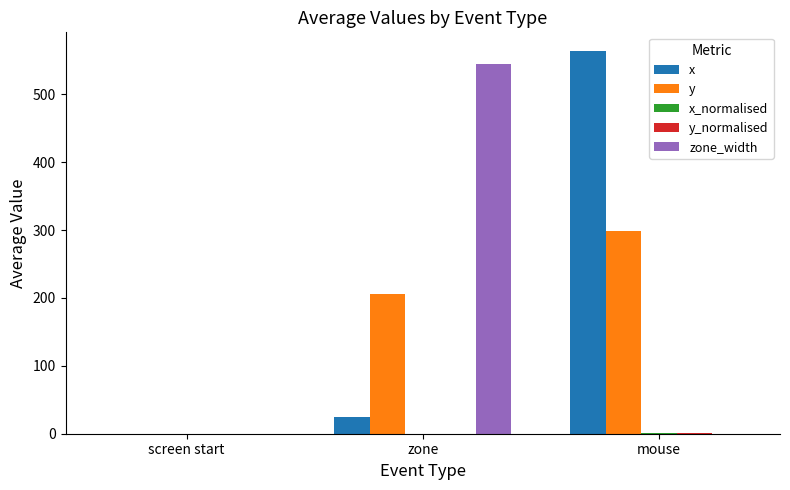

Are the bars grouped side by side (vs. stacked)?

Yes